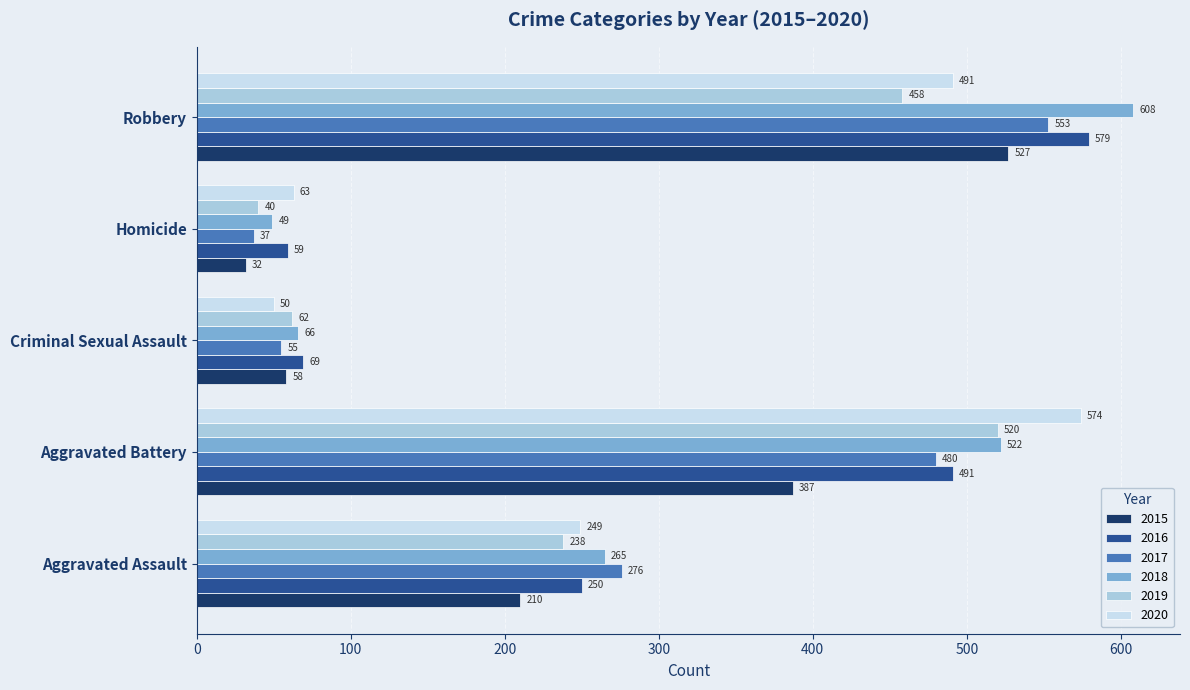

The value of 2019 at Aggravated Assault is 238. True or false?

True